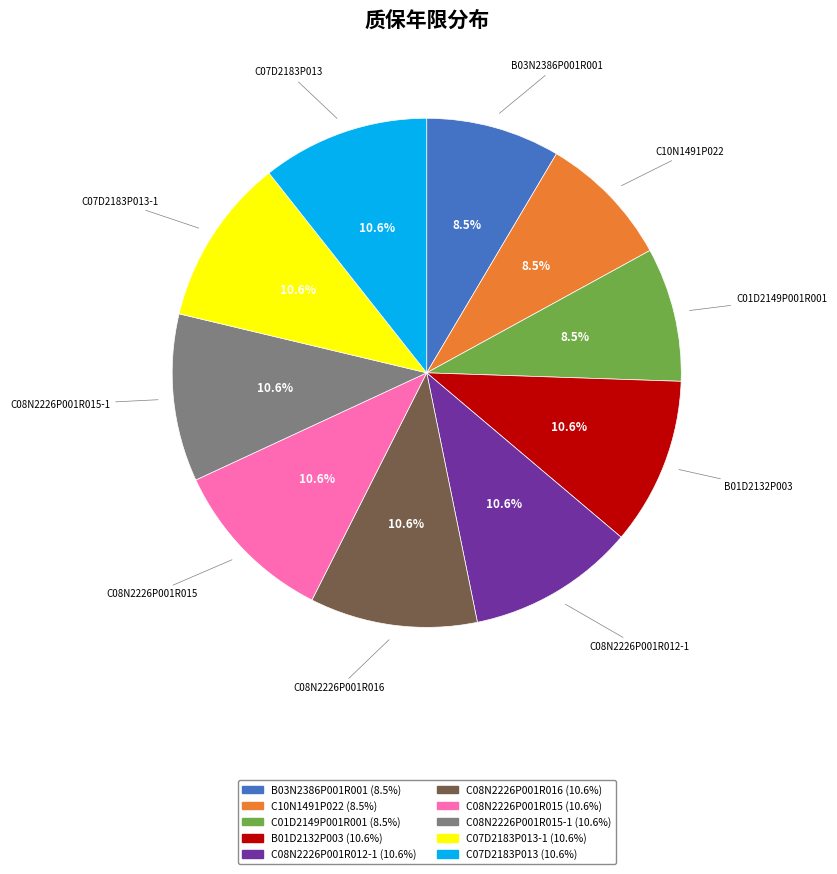

Is there a majority slice in this chart?

No